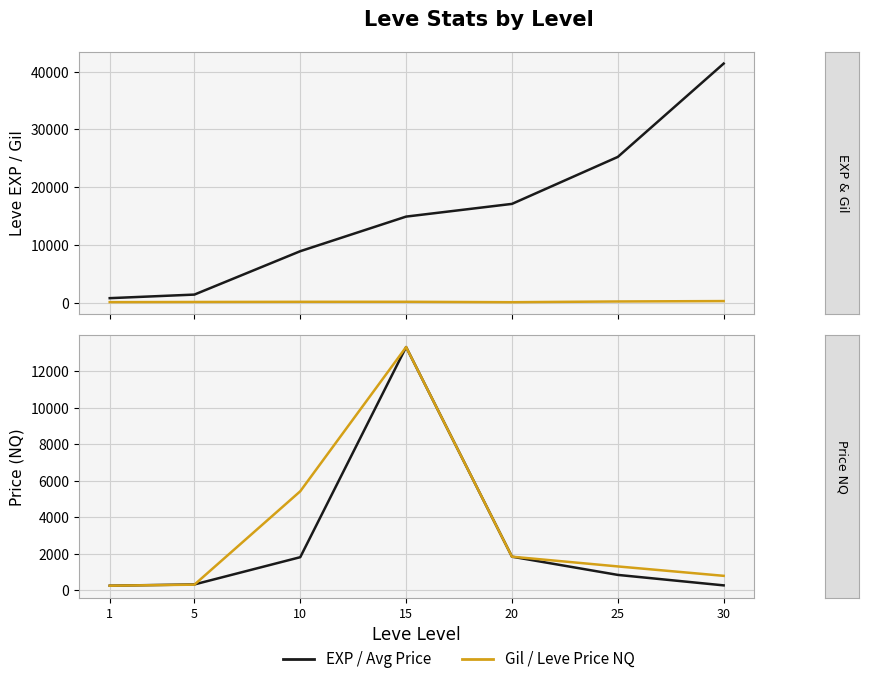

What is the difference between the second highest and second lowest values in the Leve EXP series?

23830.0